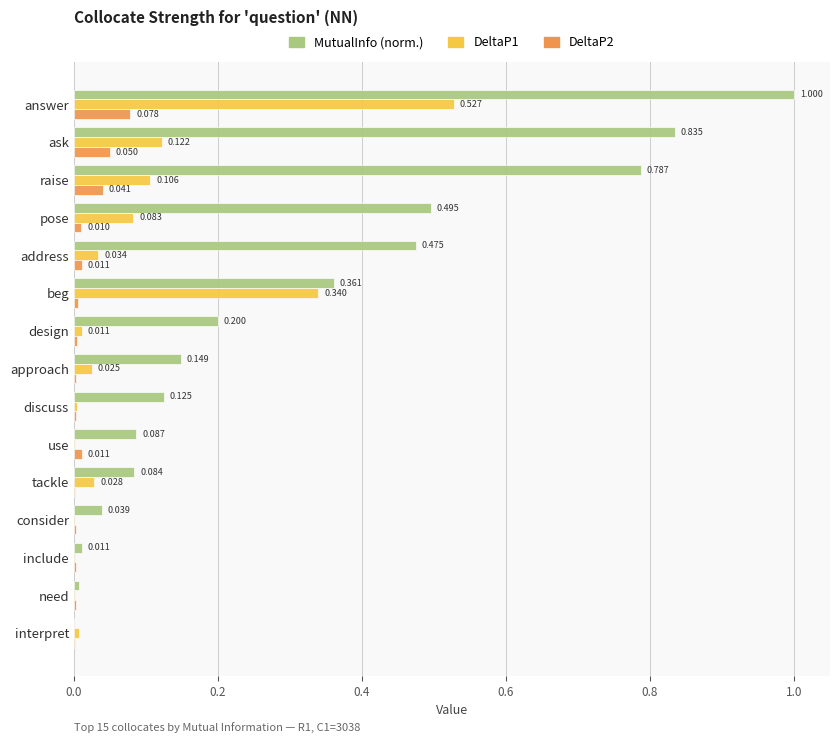

Which label corresponds to the largest value in the chart?

answer